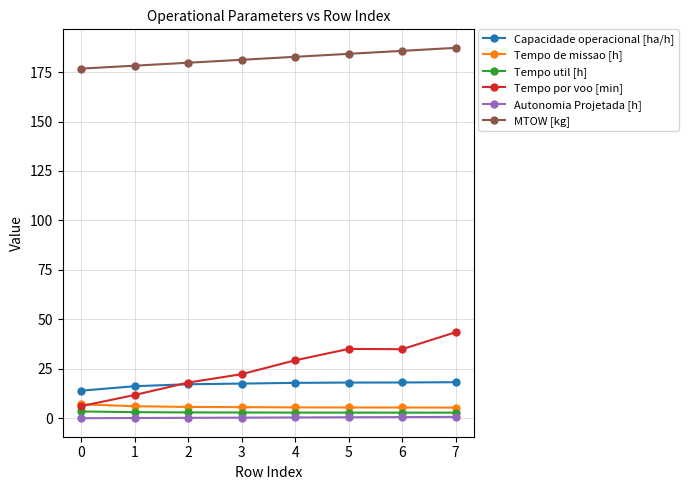

Count the number of data series in this chart.

6